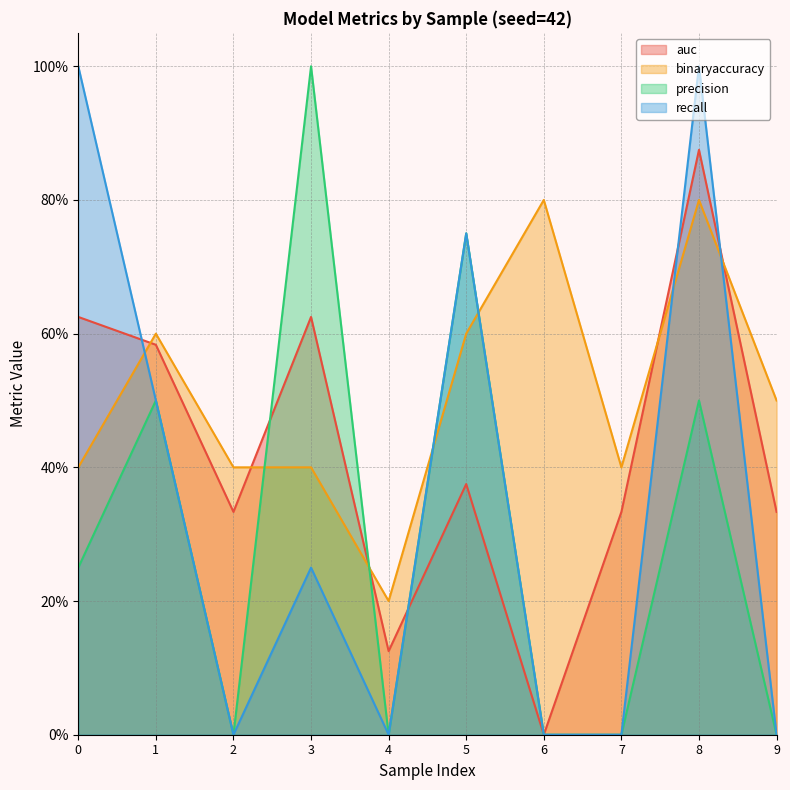

What are all the series names shown in the legend?

auc, binaryaccuracy, precision, recall